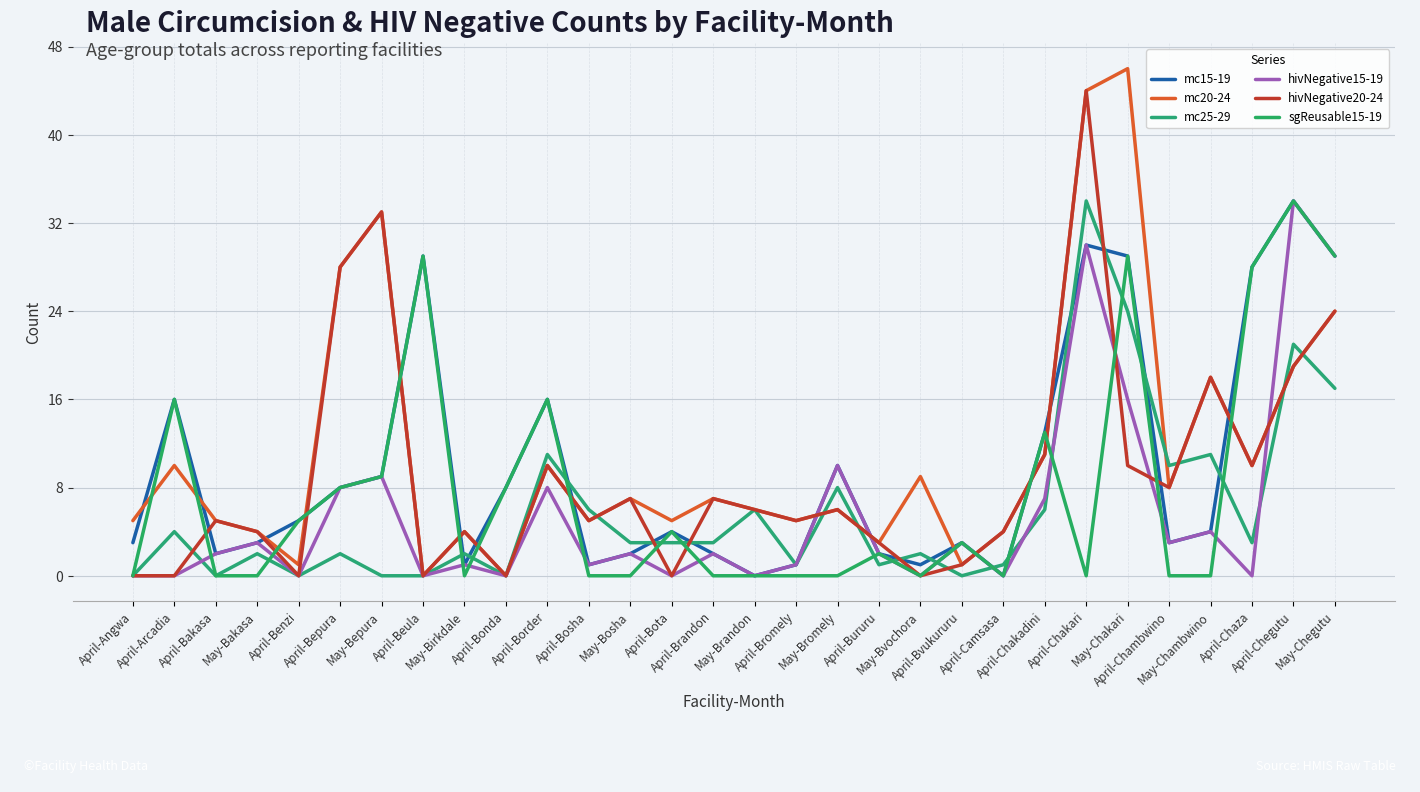

How many lines are shown in the chart?

6